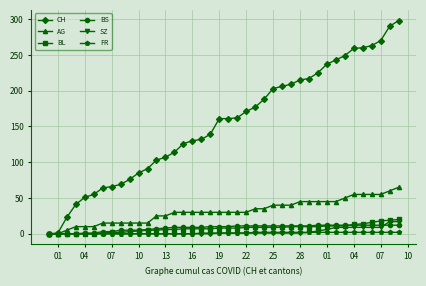

Which series has the widest spread of values?

CH